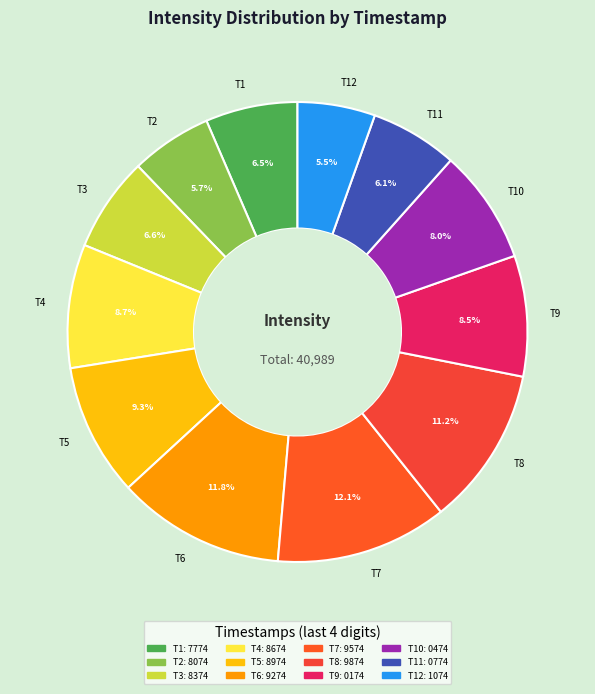

Which has a higher value, T7 or T5?

T7